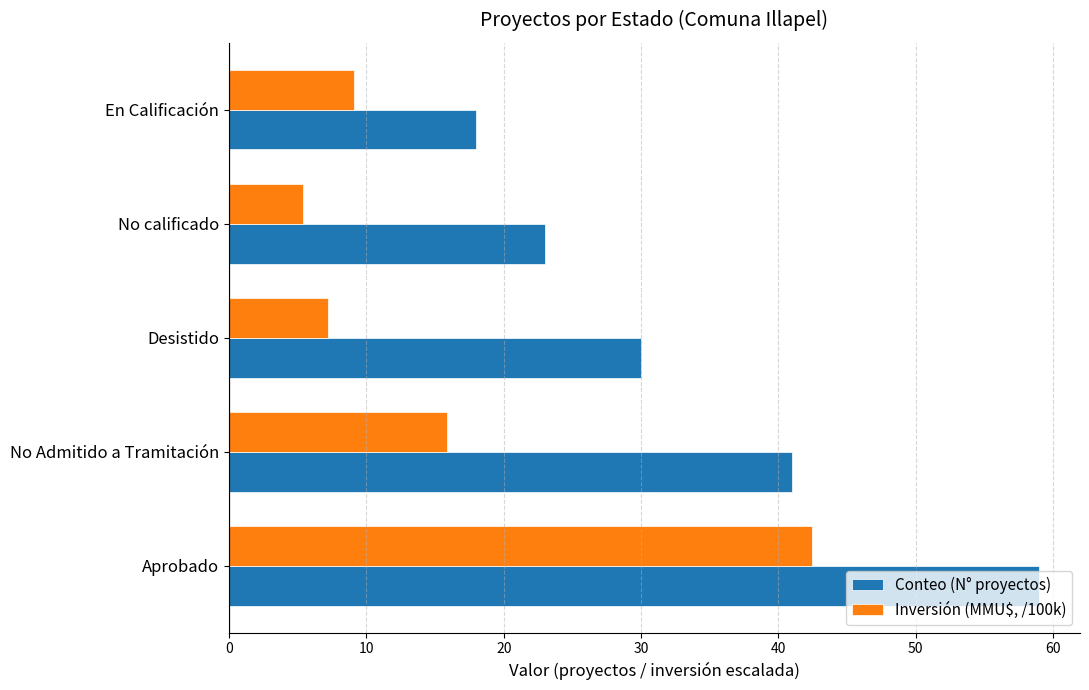

What is the average value of the Inversión (MMU$, /100k) series?

16.0